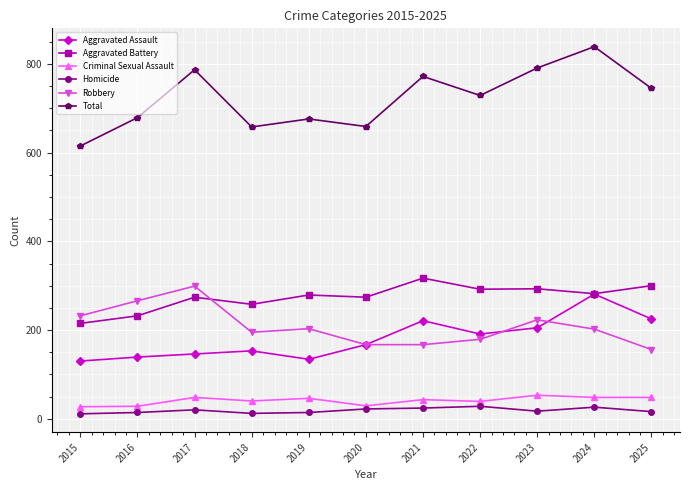

At which category does Total reach its first local peak?

2017